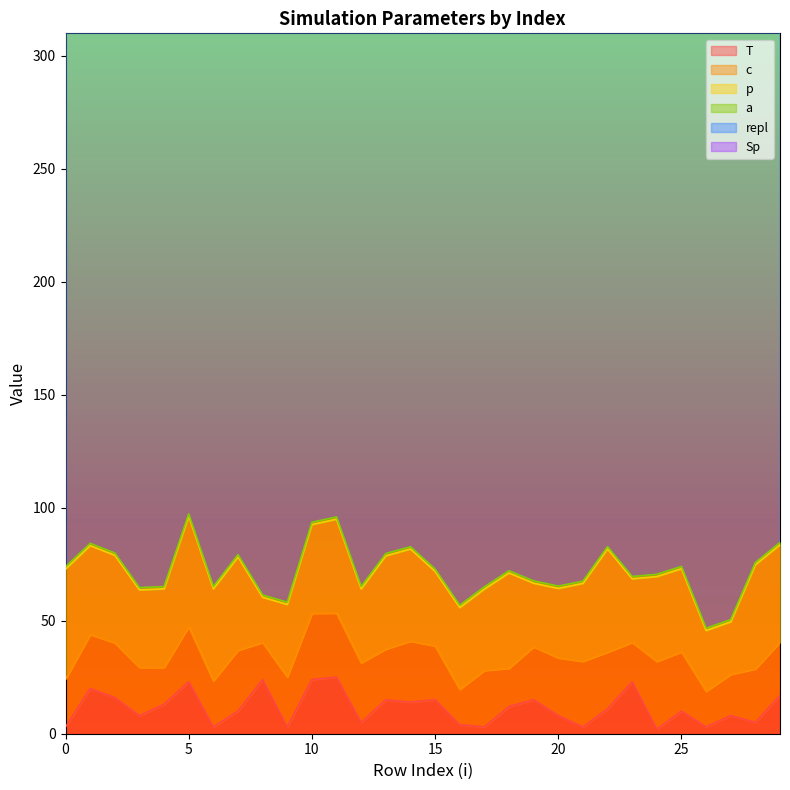

What is the lowest value of the Sp series?

95.0